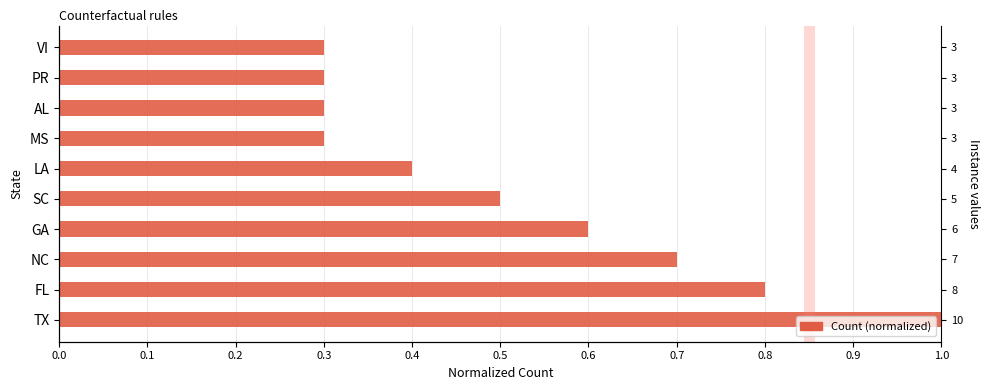

What is the sum of all values?

5.2